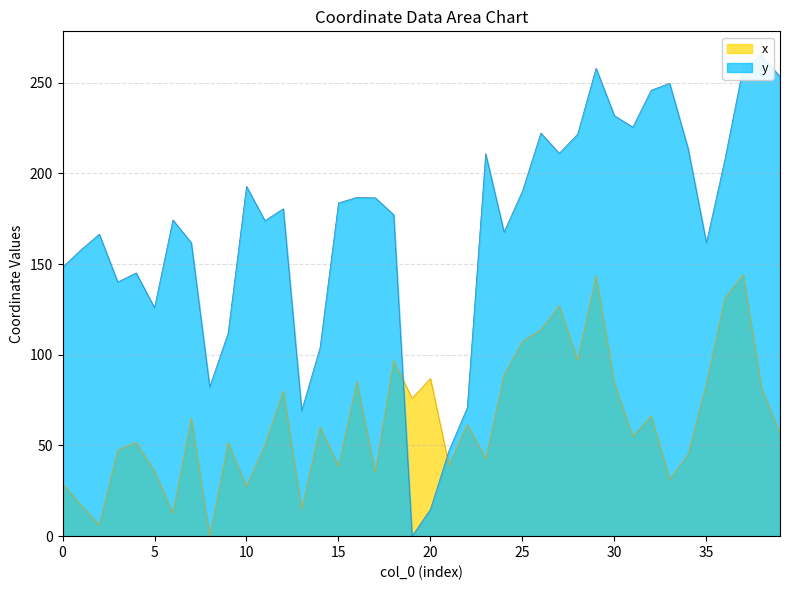

Reading left to right, extract all data points from this chart.

x: 29.1	17.1	6.2	47.5	51.6	35.9	12.5	65.2	0.0	51.5	27.5	50.3	80.0	14.9	60.2	38.5	85.0	35.1	96.7	76.0	86.9	39.3	61.5	42.7	88.9	107.5	113.8	127.0	96.9	143.6	84.1	55.0	66.4	31.3	45.2	84.0	131.2	144.1	81.5	57.0
y: 148.3	157.9	166.5	140.1	145.2	126.0	174.4	161.7	82.3	112.0	192.9	174.0	180.5	69.2	104.0	183.8	186.8	186.6	177.3	0.0	14.8	47.0	70.8	210.9	167.7	190.3	222.3	211.1	221.7	258.0	231.8	225.6	246.0	249.7	213.9	161.8	207.5	258.6	265.1	253.4